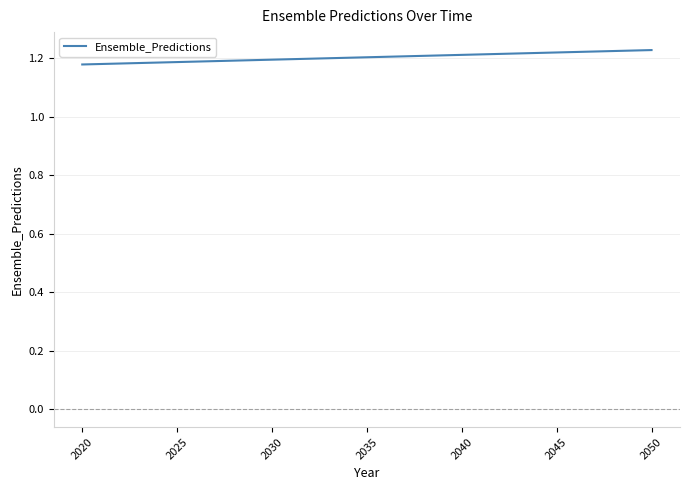

Does the chart display data point markers on the line(s)?

No